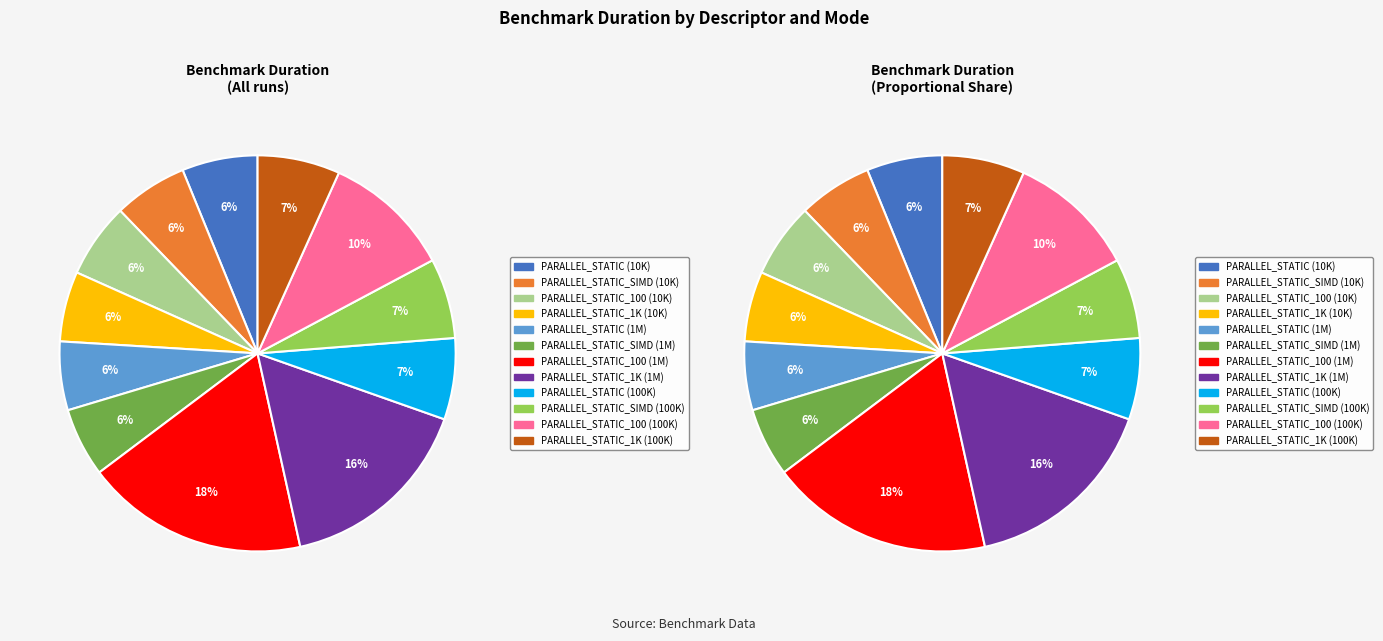

Which category has the biggest portion of the pie?

size:1000000_ PARALLEL_STATIC_100